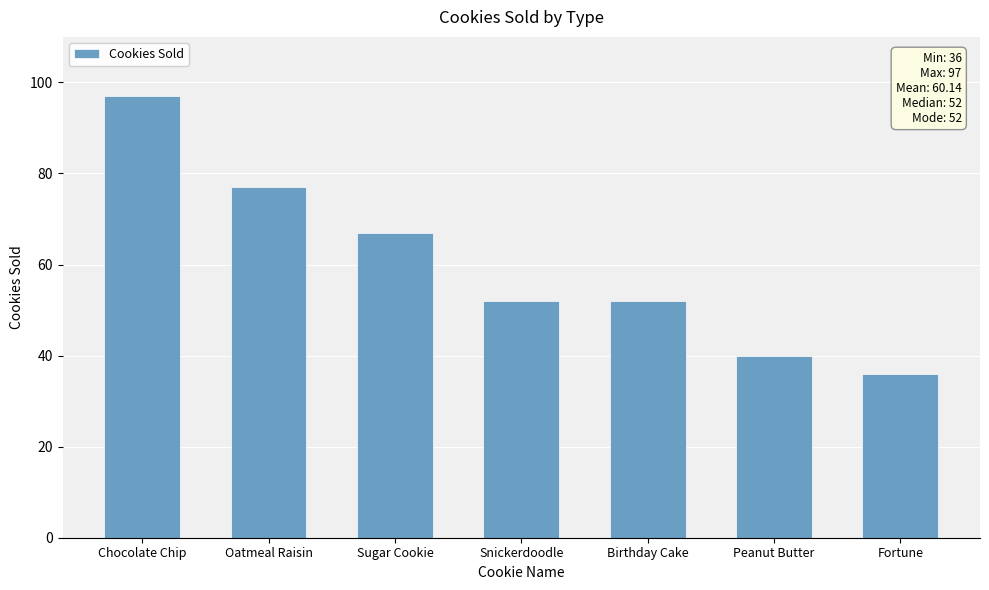

What is the greatest value displayed?

97